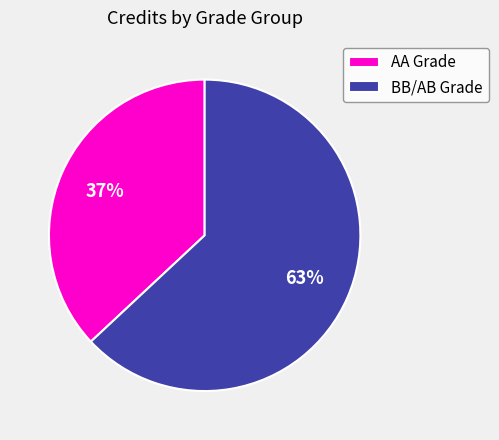

What is the ratio of the value at AA Grade to the value at BB/AB Grade?

0.6